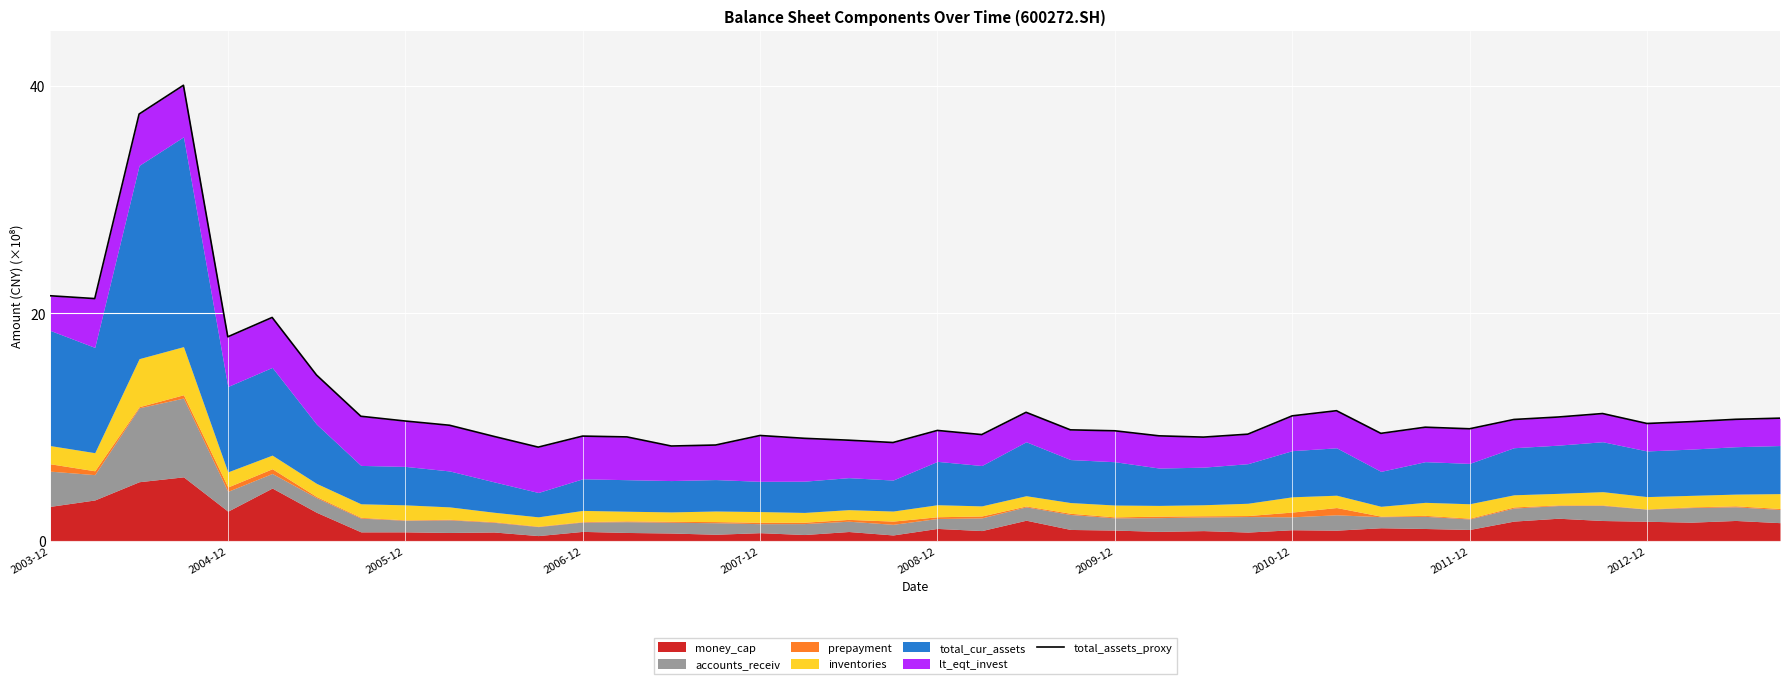

How many lines are shown in the chart?

1